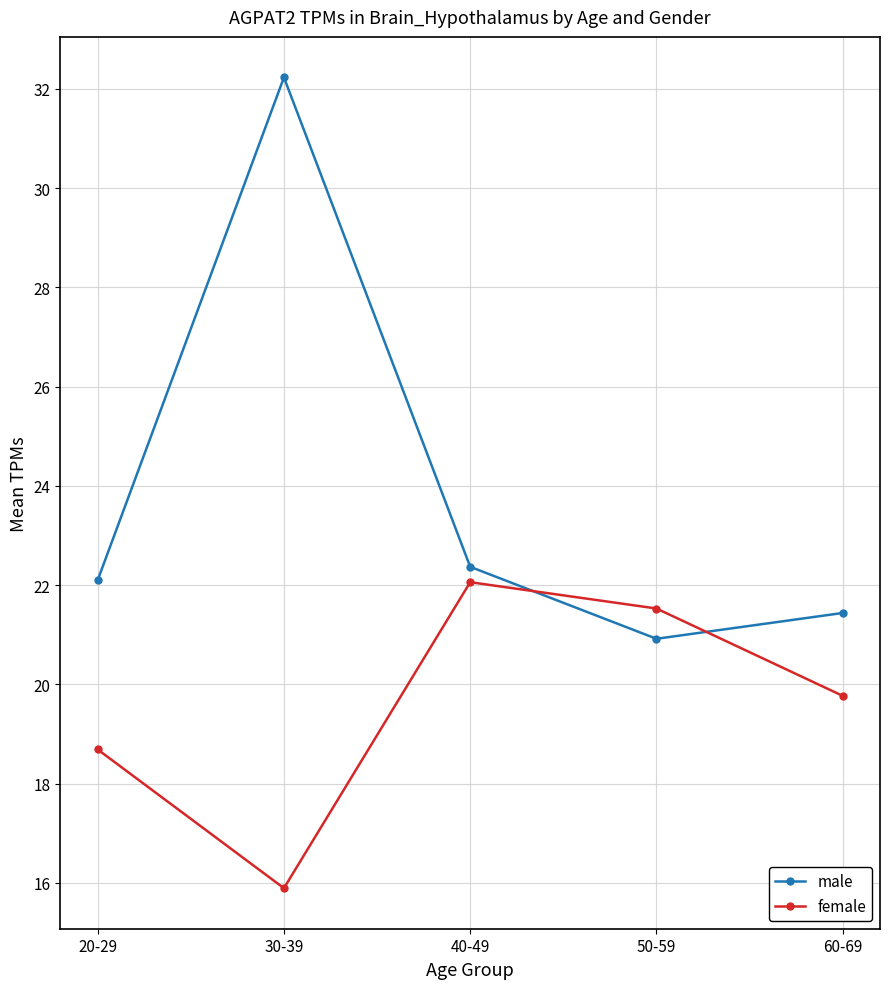

In male, how many points are higher than both neighbors (excluding endpoints)?

1